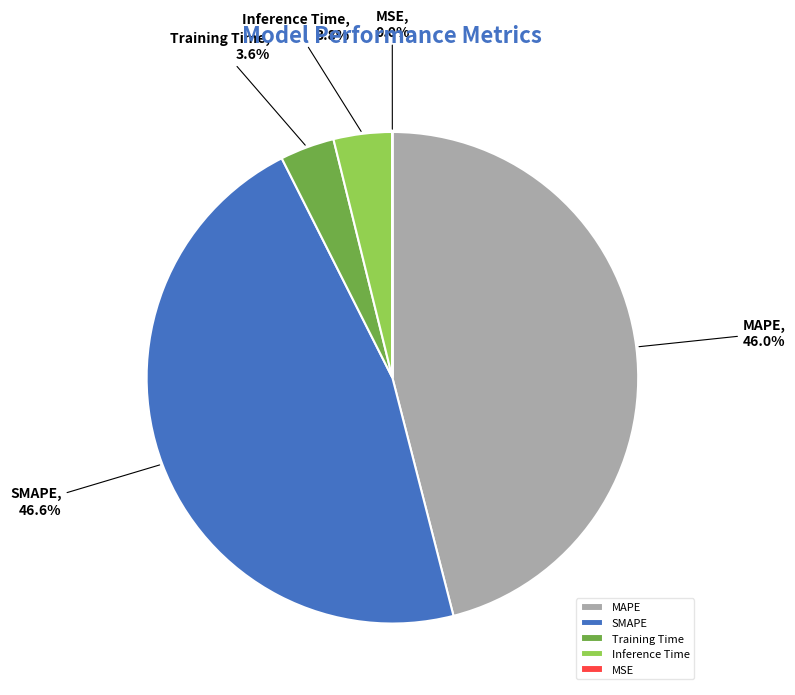

To the nearest percent, what percentage of the pie is Training Time?

4%